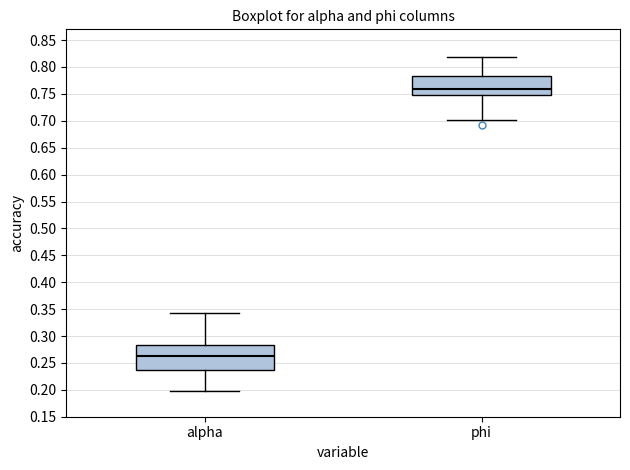

Reading left to right, read every box against the y-axis: the position of its median line, the range the box covers, and the ends of its whiskers. The values are not printed on the chart, so give them approximately, as read against the axis.

alpha: median 0.260, box 0.235 to 0.285, whiskers 0.195 to 0.345
phi: median 0.760, box 0.750 to 0.785, whiskers 0.700 to 0.820